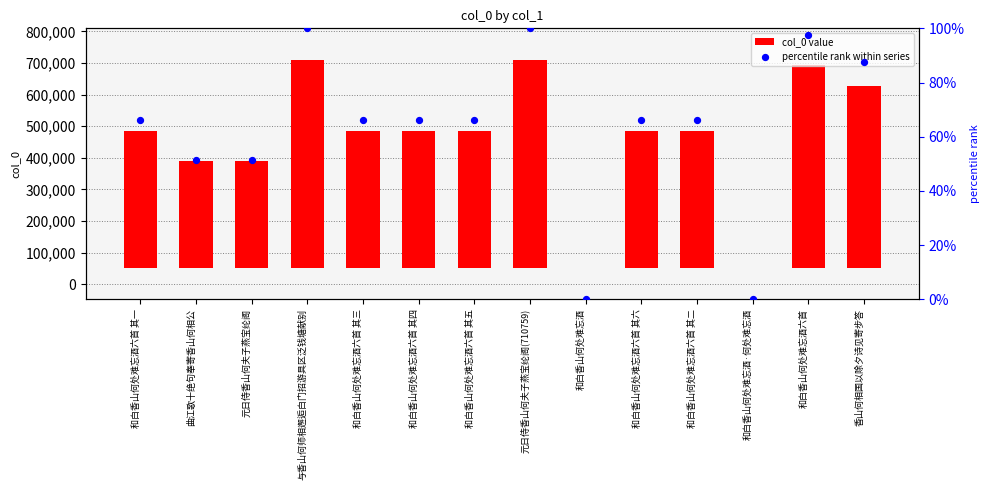

Which series reaches the minimum Y coordinate?

col_0 value